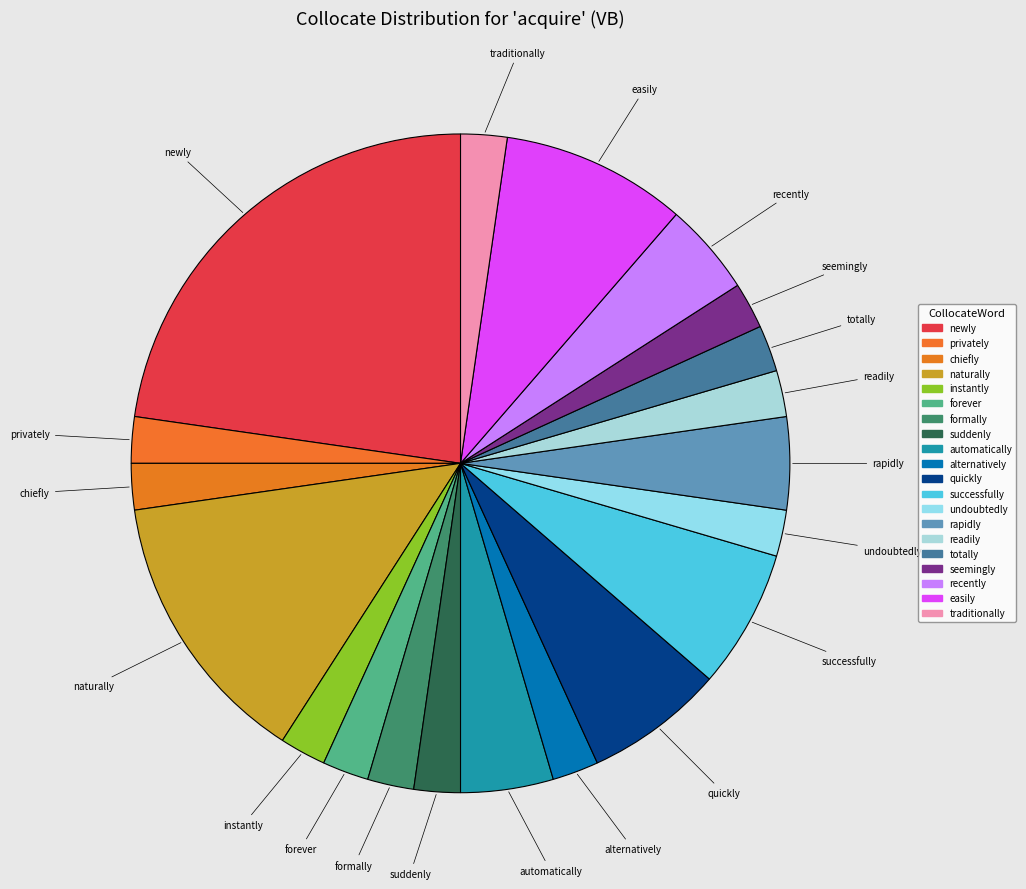

Approximately how many times larger is the value at readily compared to easily?

0.2